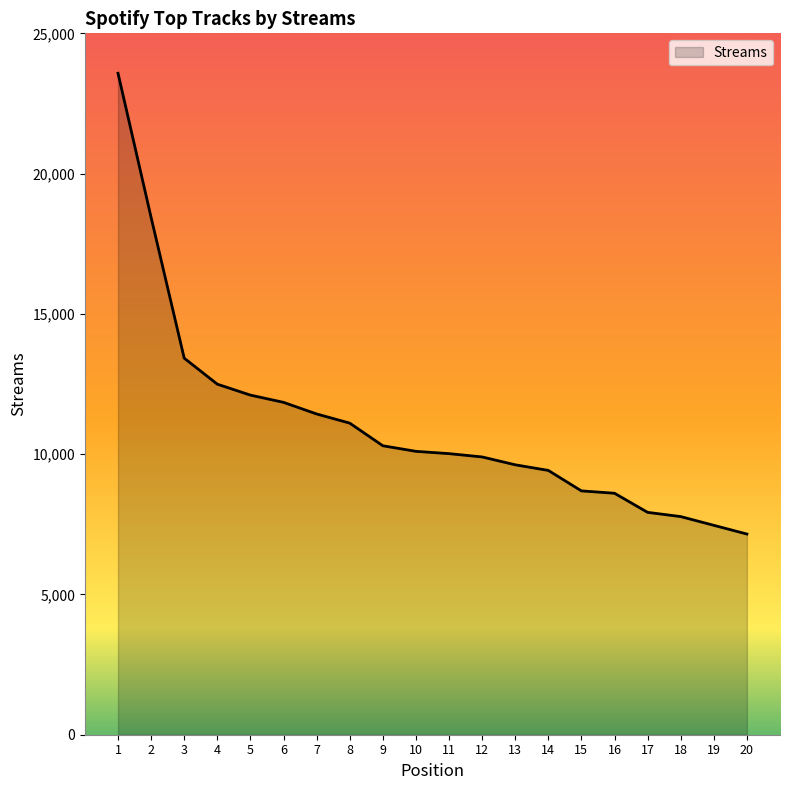

The value at 20 is 7153. True or false?

True